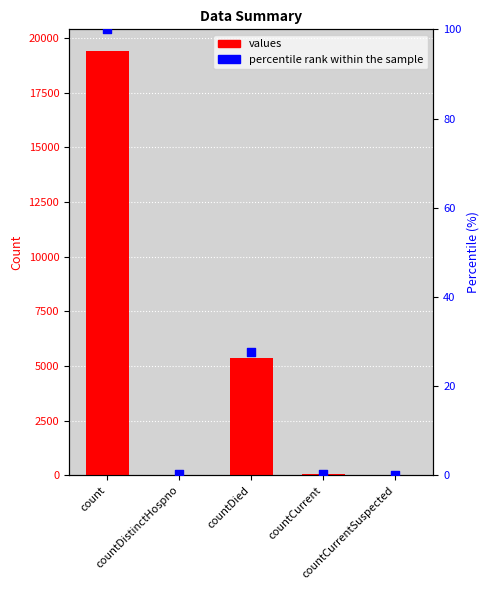

What are all the series names shown in the legend?

values, percentile rank within the sample